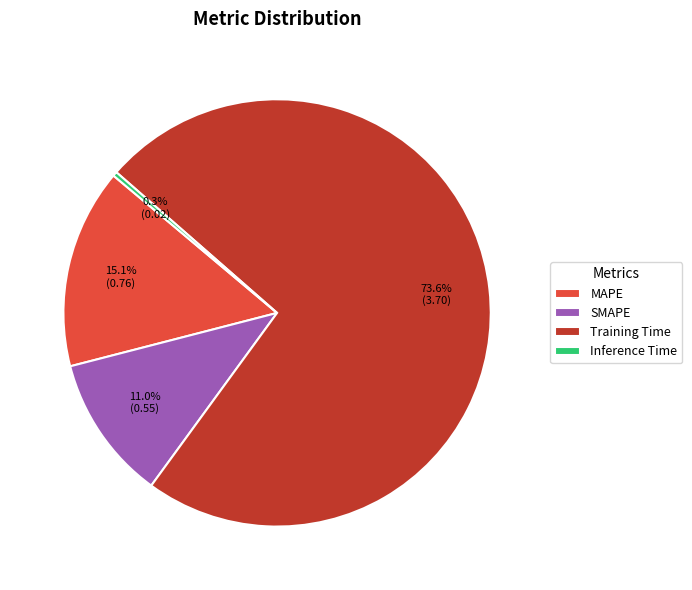

Does Training Time represent more than half of the total?

Yes